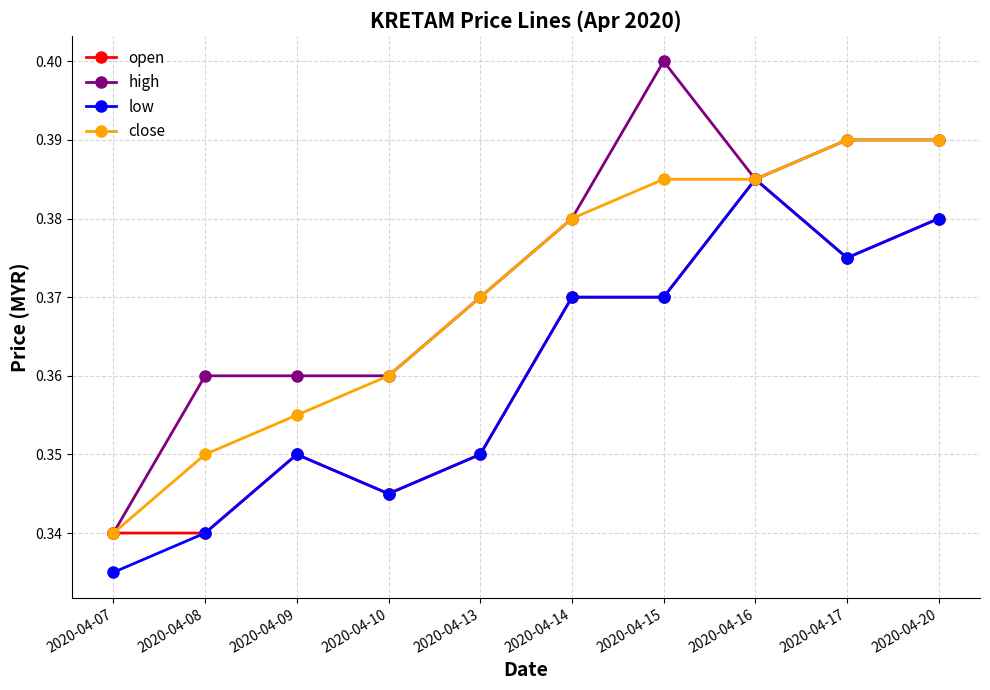

At how many categories does at least one series exceed 0?

10